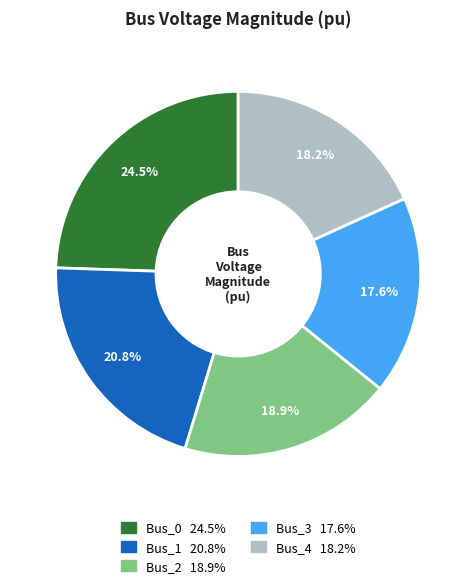

Is it true that Bus_4 is 32% of the pie?

False